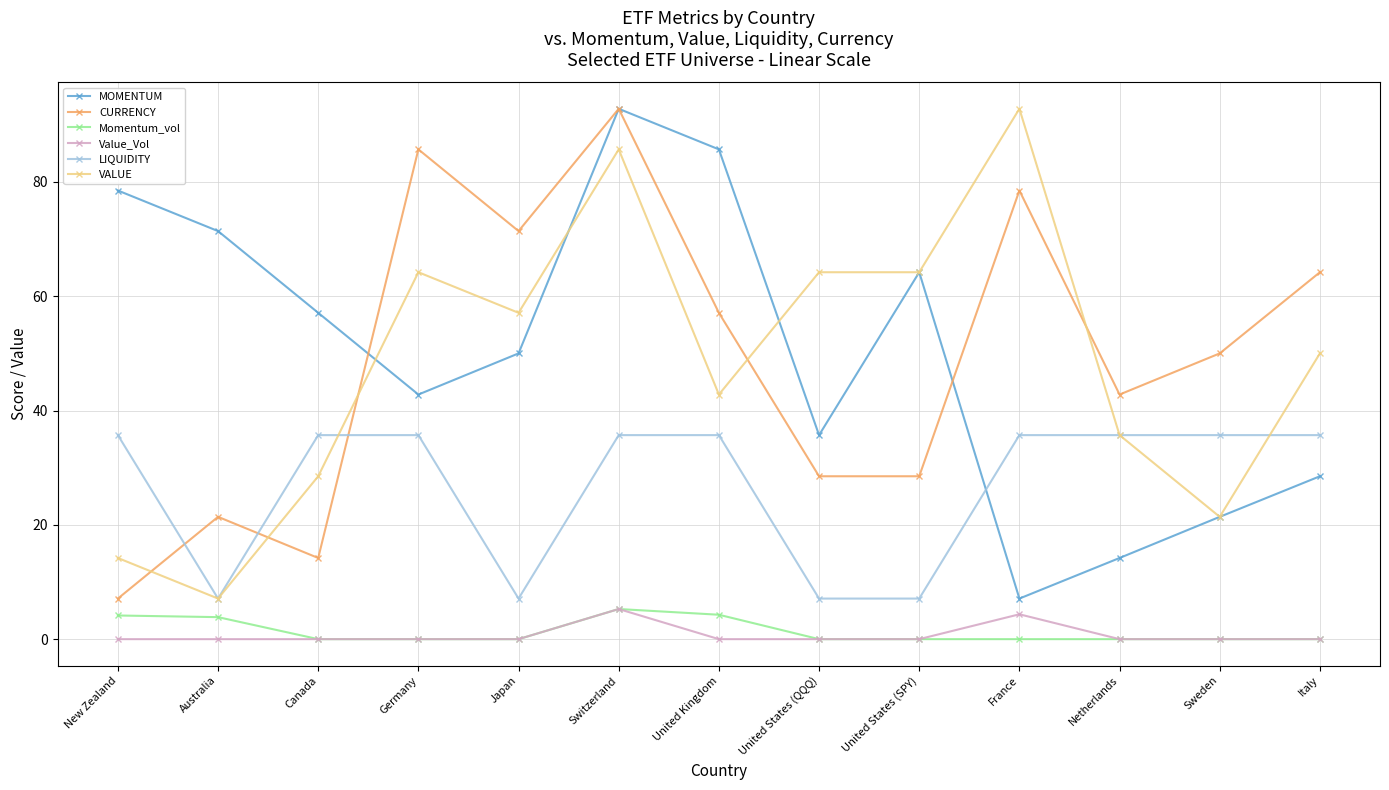

What is the greatest value displayed?

92.8